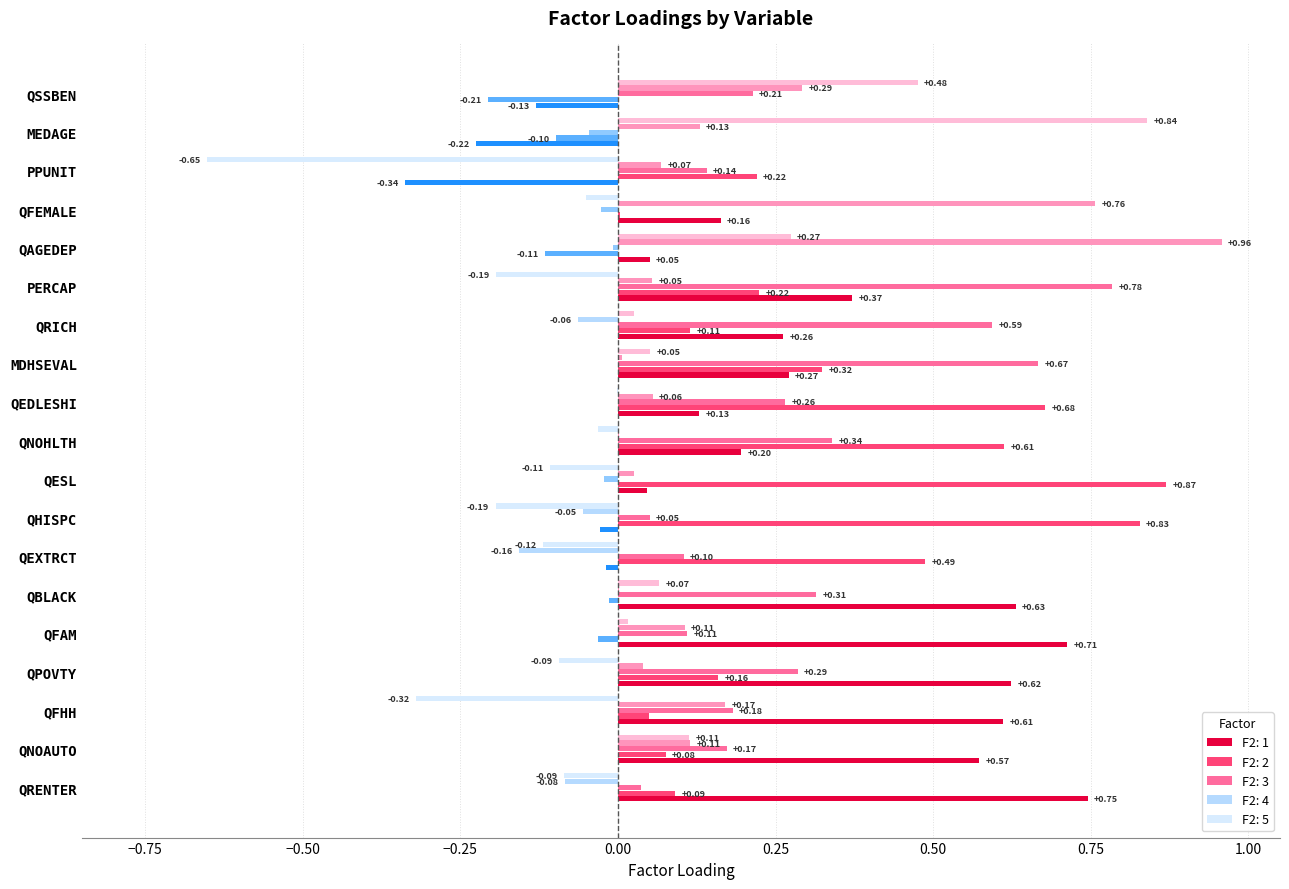

How many positive values does the F2: 5 series have?

8